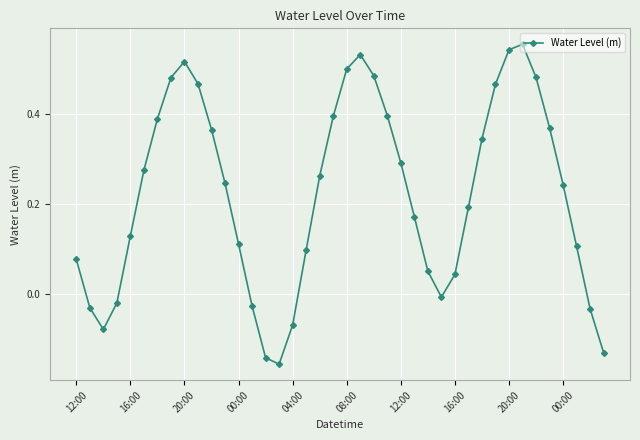

How many values exceed 0?

30